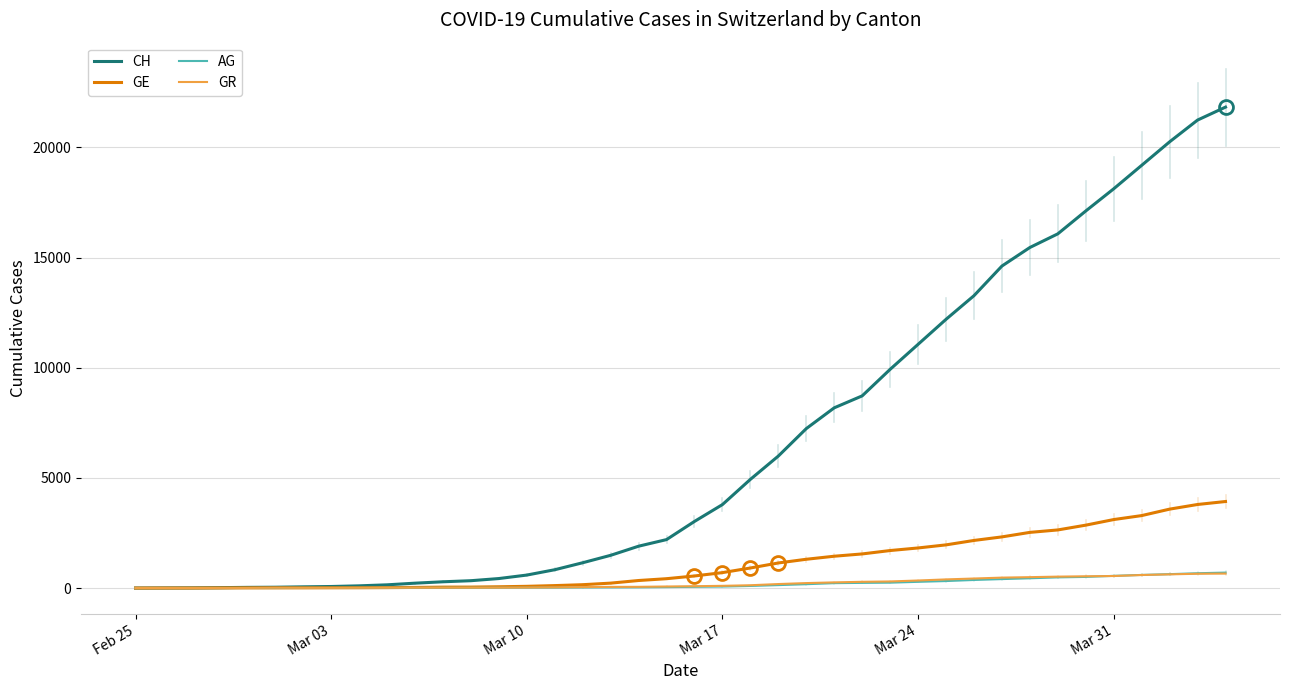

Which series has the largest range (max minus min)?

CH